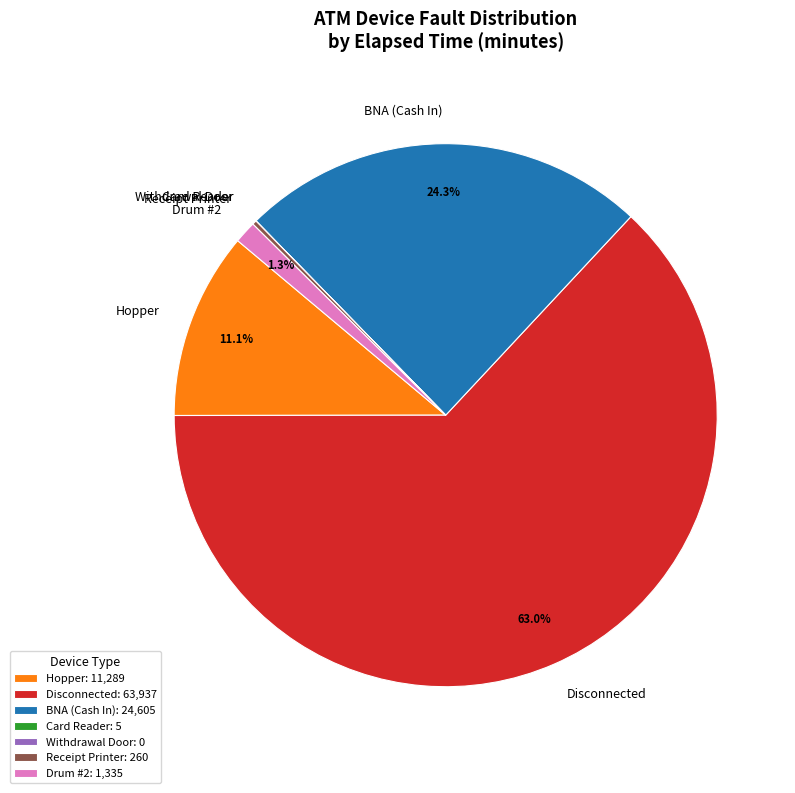

Is Disconnected the majority of the pie?

Yes